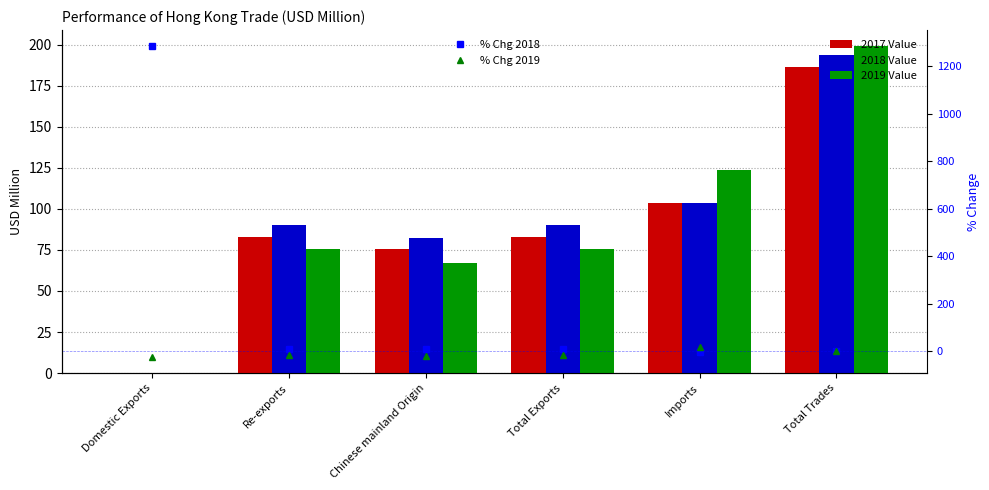

What is the difference between the maximum and minimum values in the 2018 Value series?

193.2